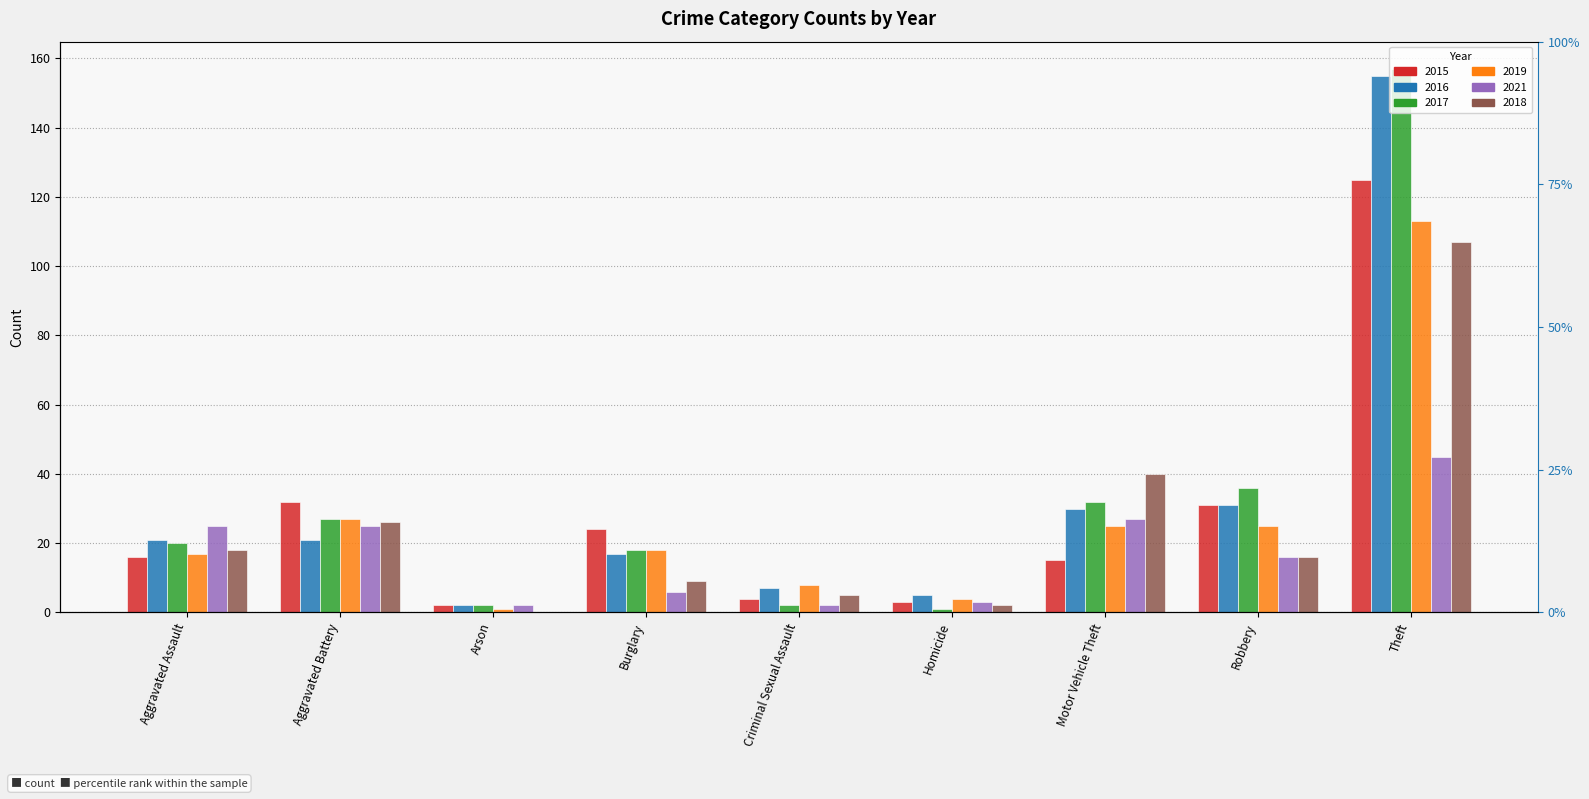

What is the difference between the maximum and second lowest values in the 2017 series?

155